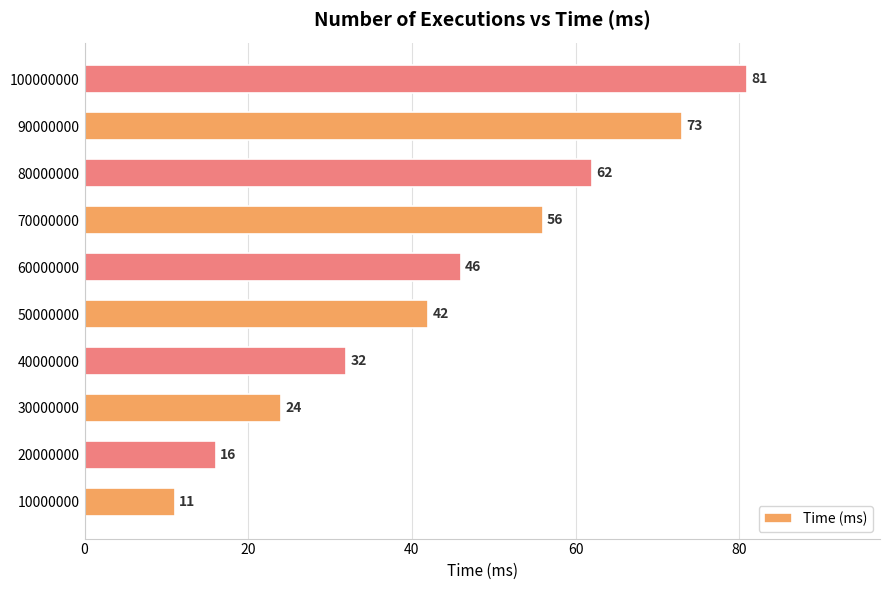

At which label is the value closest to 46?

60000000